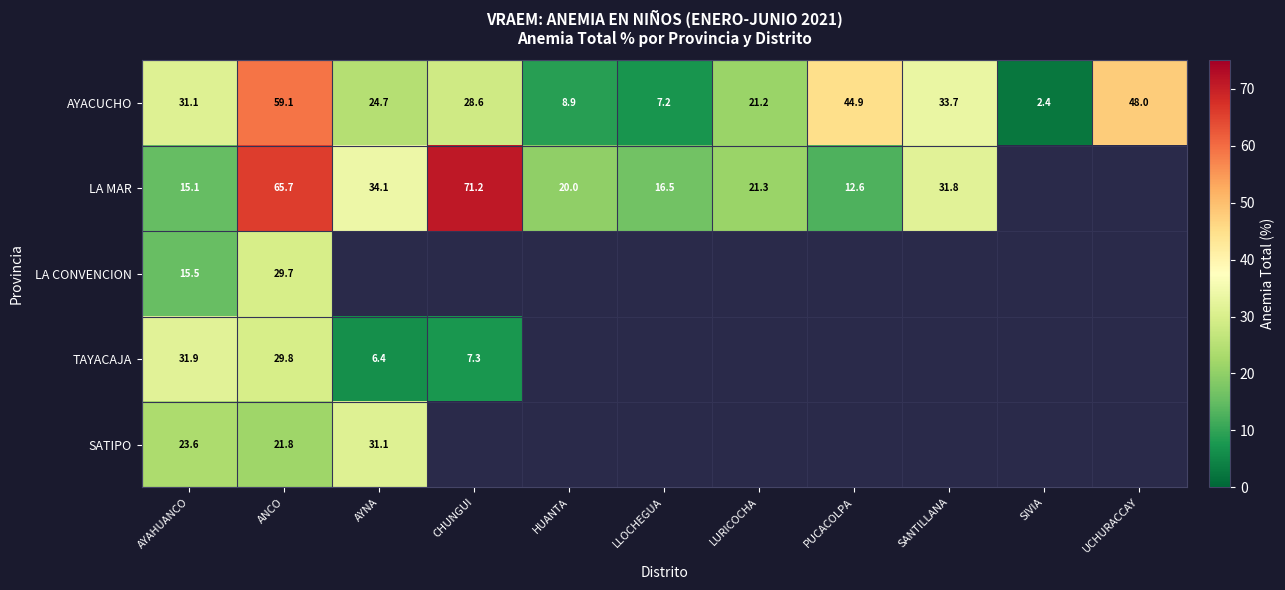

Which category has the lowest value across all series?

SIVIA